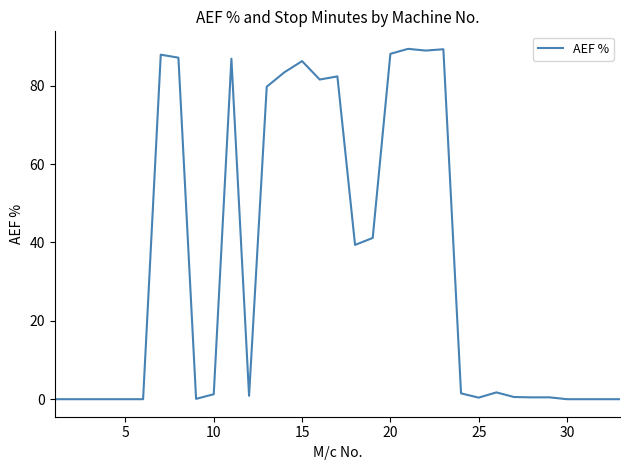

What is the maximum value shown in the chart?

89.4